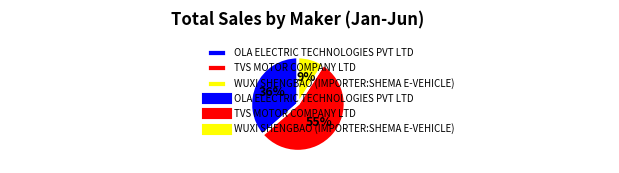

True or false: WUXI SHENGBAO (IMPORTER:SHEMA E-VEHICLE) accounts for 16% of the total.

False